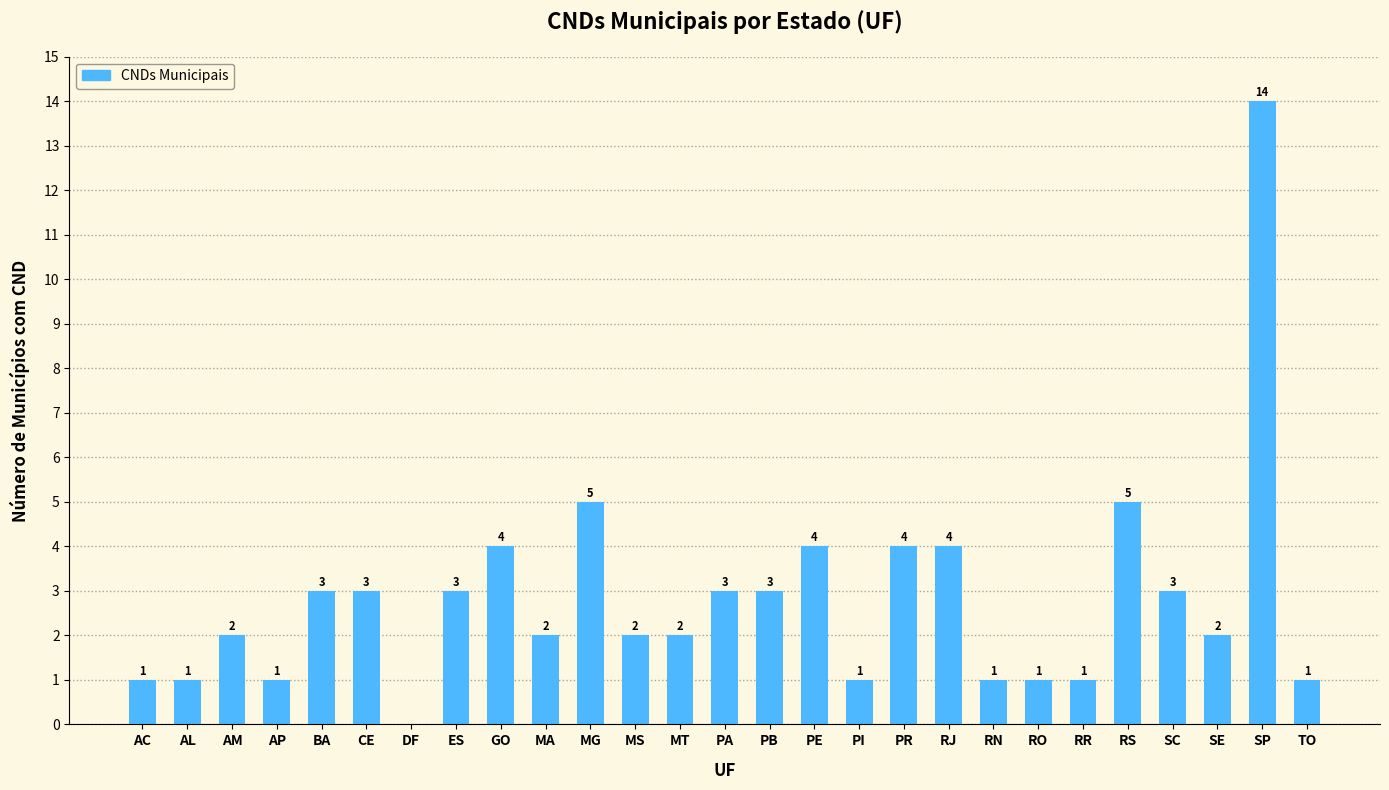

Is it true that the value at GO is 4?

True